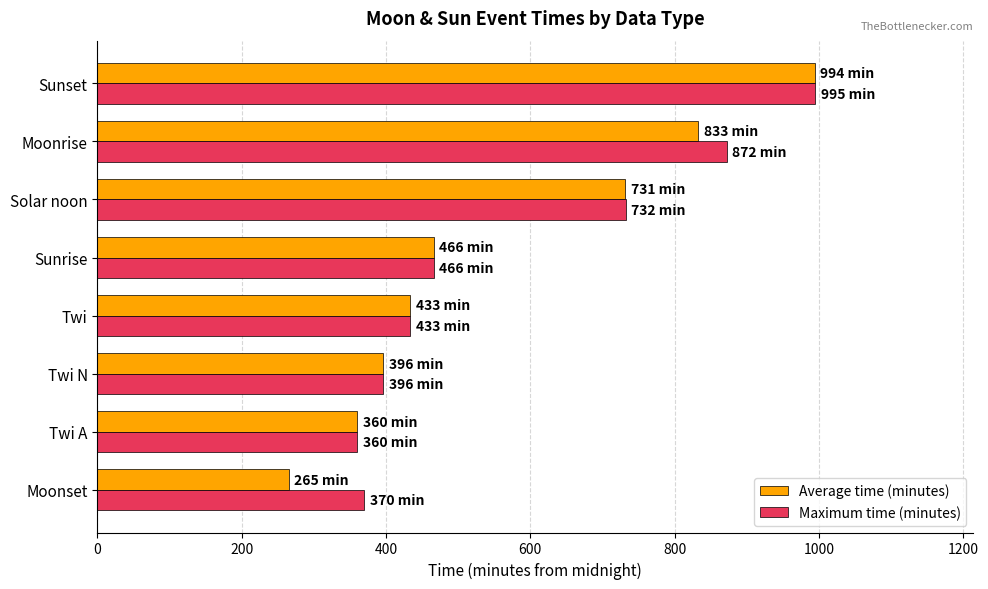

Rank the series at Moonset from highest to lowest value.

Maximum time (minutes), Average time (minutes)